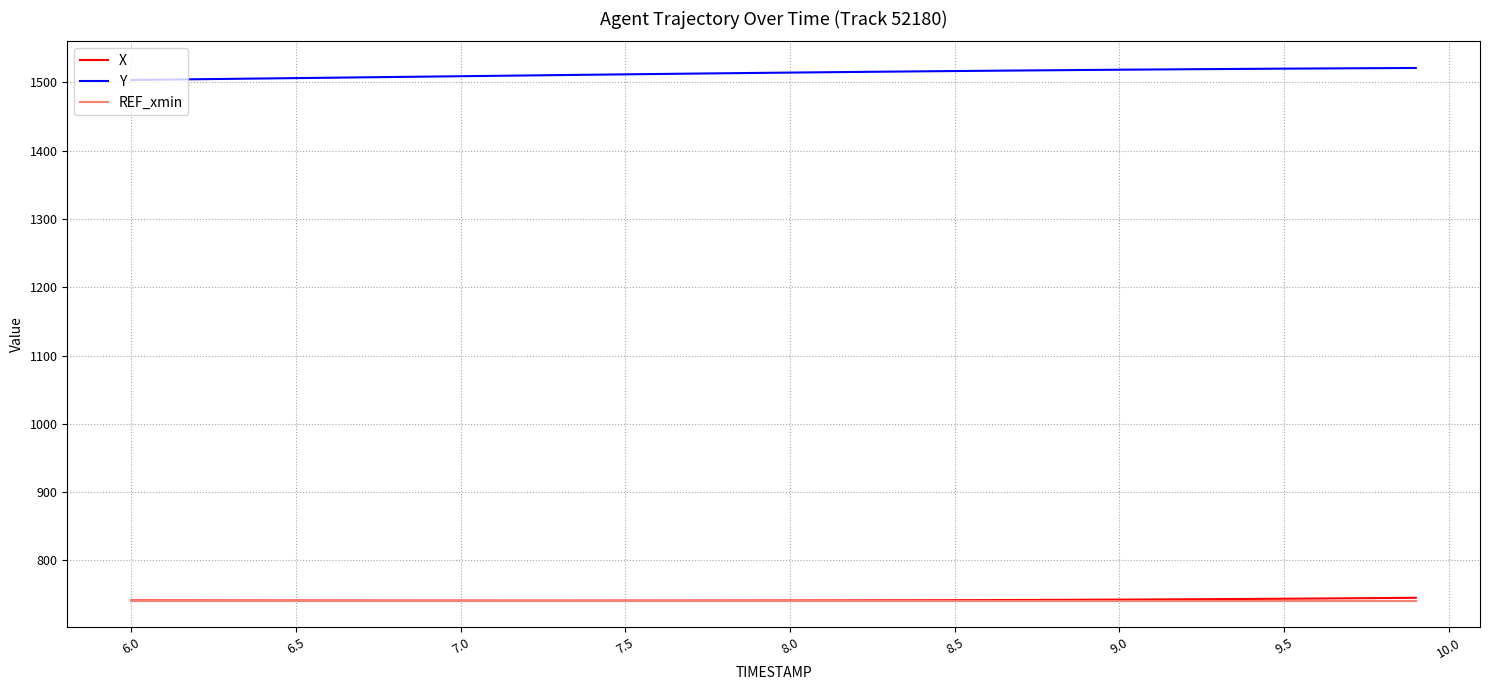

Which series has the largest total across all categories?

Y